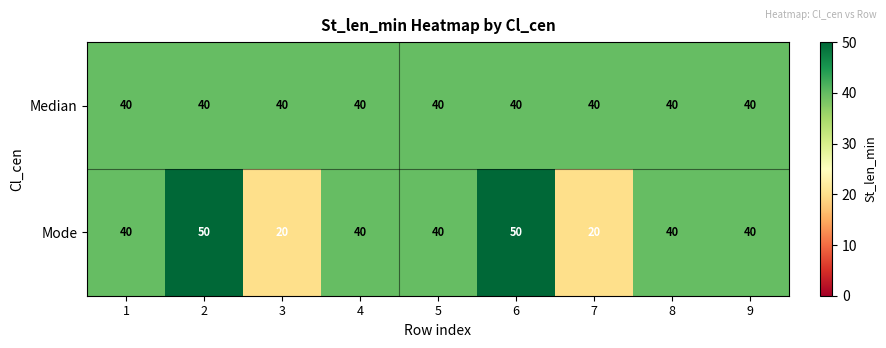

True or false: Median has a value of 40 at 6.

True